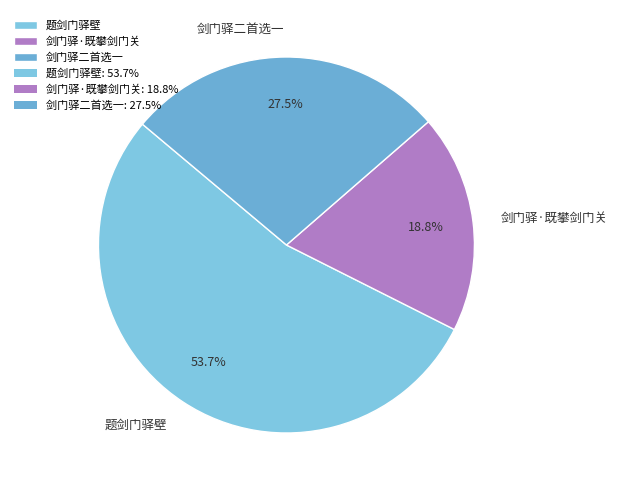

Rank the categories by value from lowest to highest.

剑门驿·既攀剑门关, 剑门驿二首选一, 题剑门驿壁